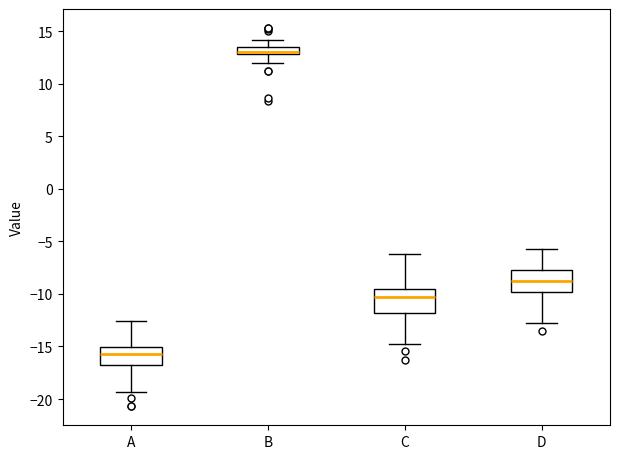

Which box's median line is the highest?

B